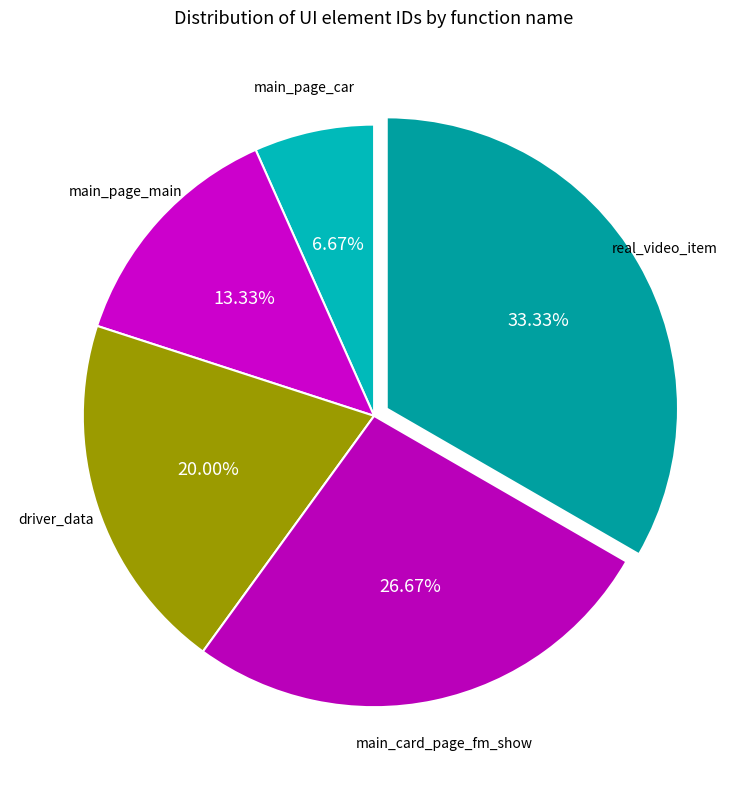

Count the number of slices in the pie.

5